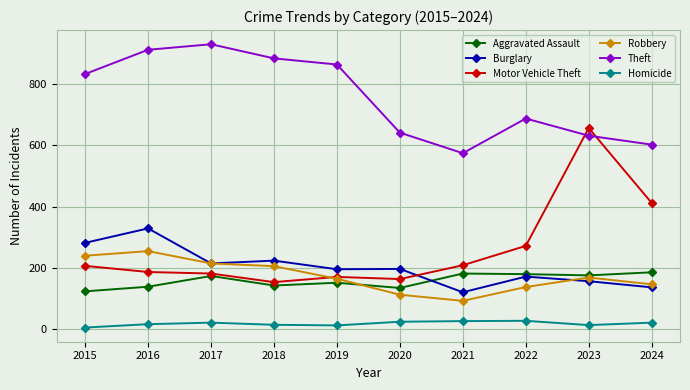

What is the difference between the maximum and minimum values in the Aggravated Assault series?

62